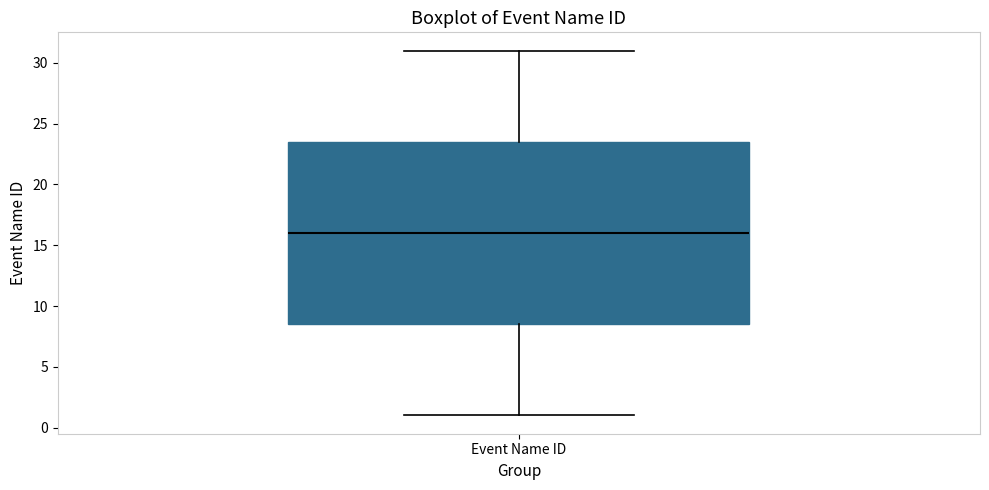

Read this box plot against the y-axis: the position of the median line, the range covered by the box, and the ends of both whiskers. The values are not printed on the chart, so give them approximately, as read against the axis.

median 16.0, box 8.5 to 23.5, whiskers 1.0 to 31.0